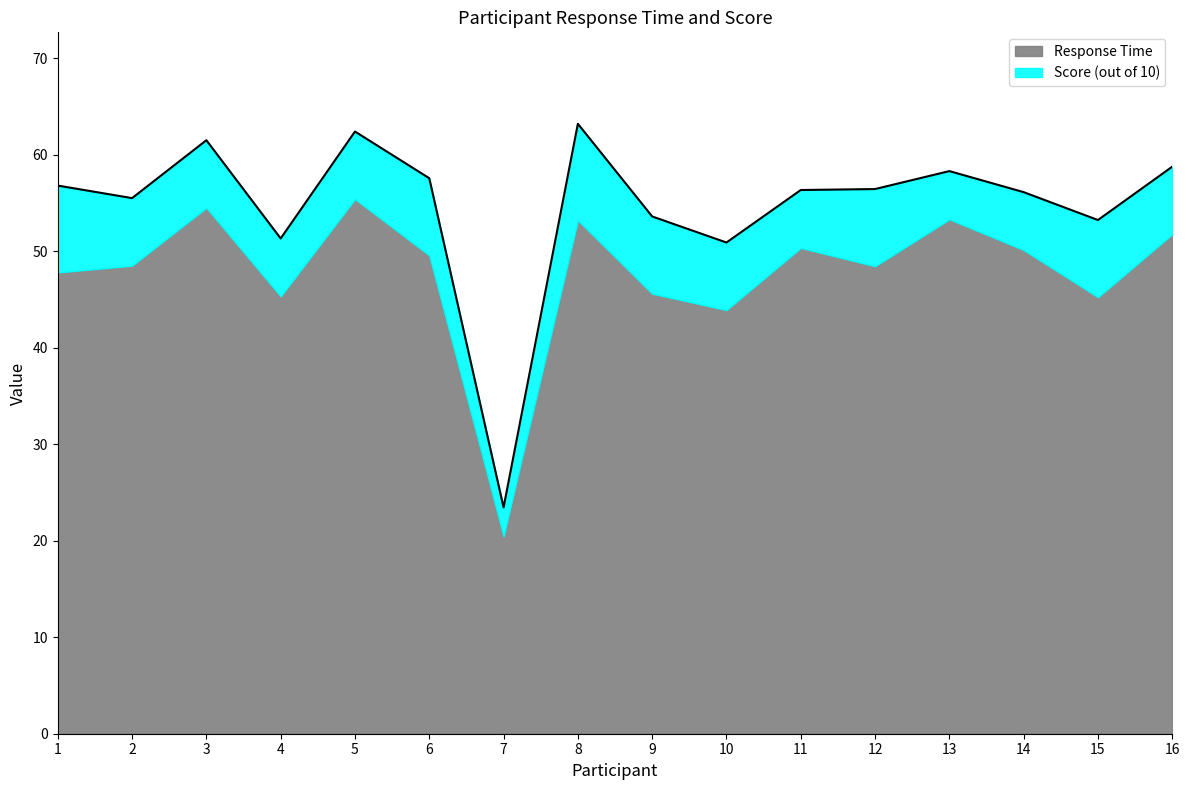

Between 13 and 6, which is larger?

13